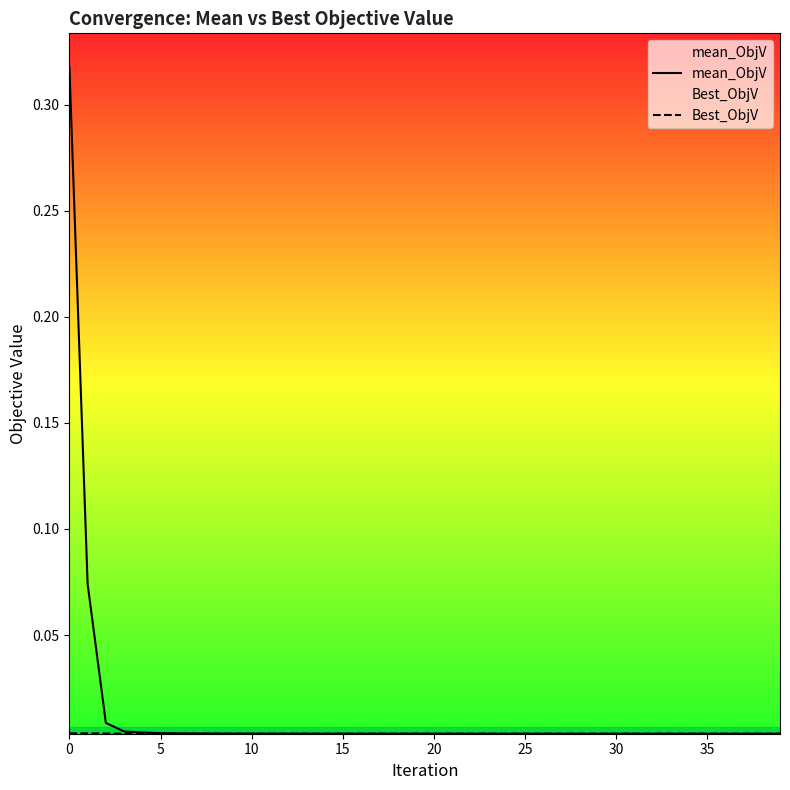

Does the chart have visible grid lines?

No